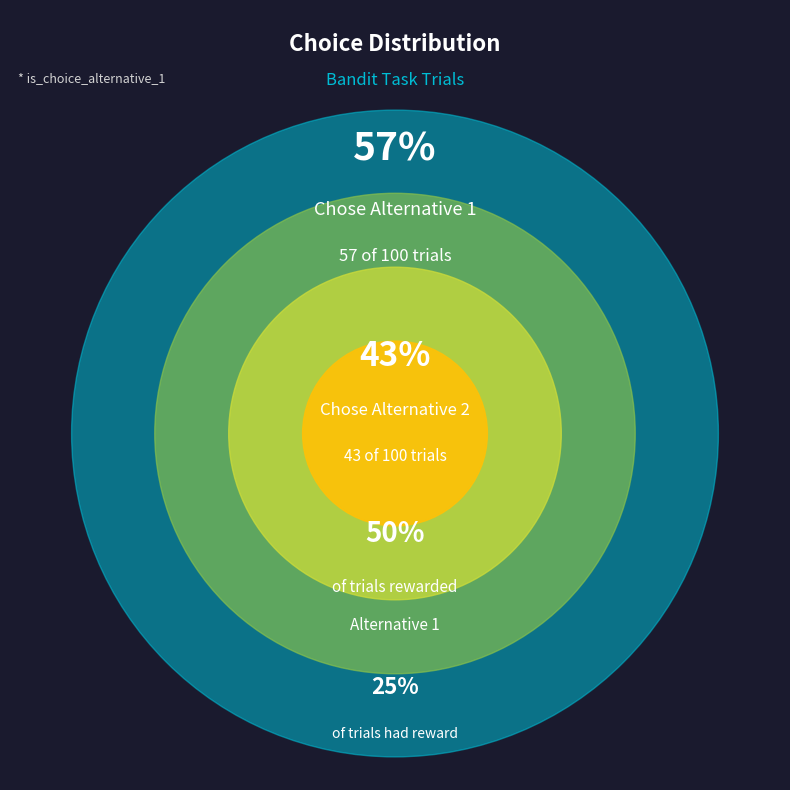

Is true the majority of the pie?

Yes